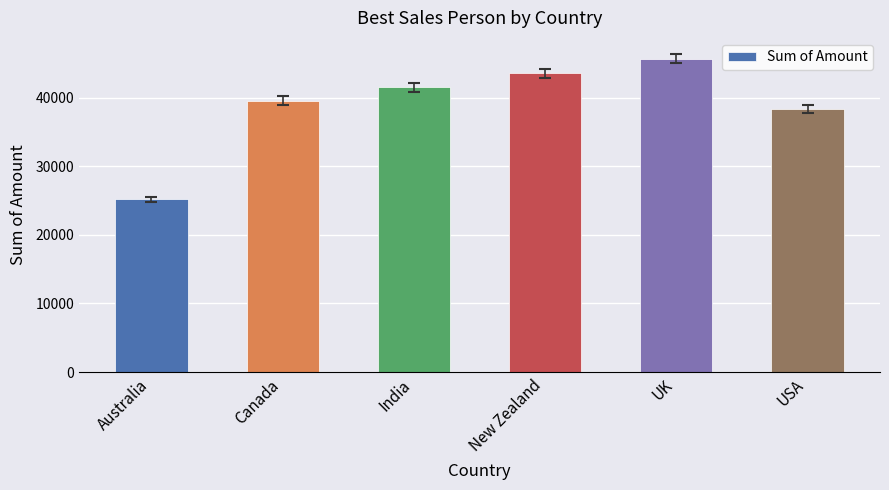

The chart shows a value of 24806 at New Zealand. True or false?

False